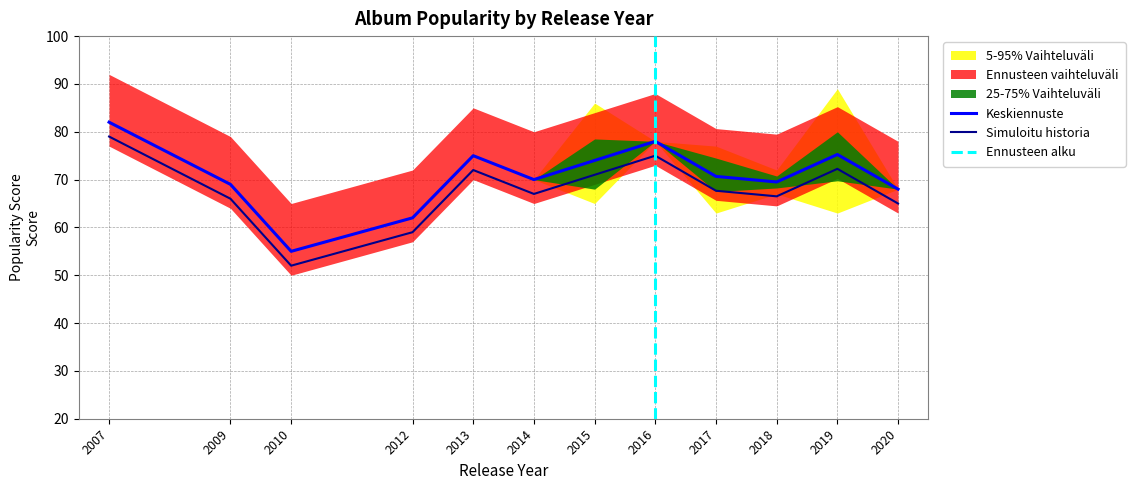

What is the value of the Upper Band (95%) point at the 5th from the left?

87